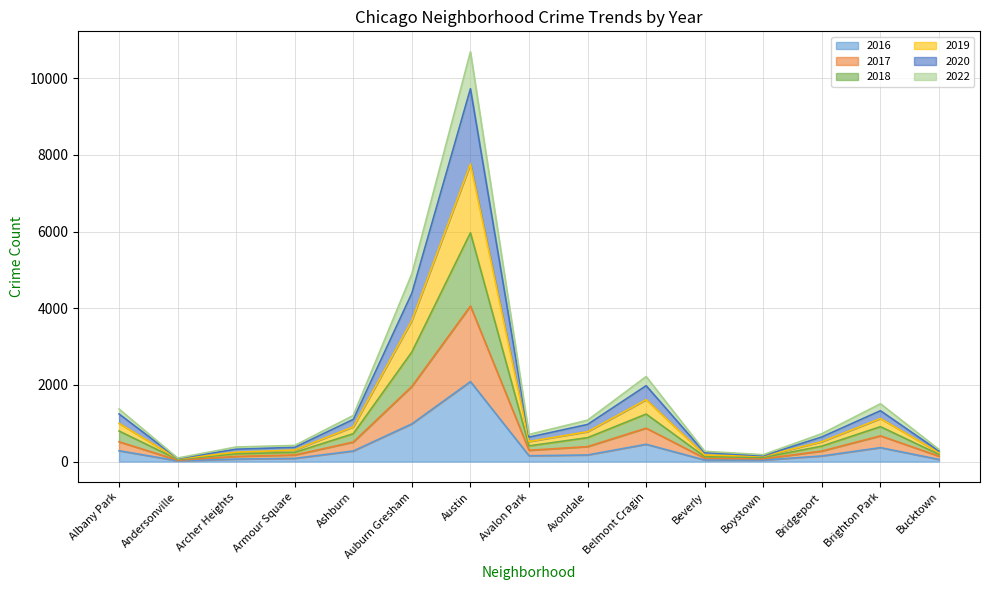

The value of 2016 at Auburn Gresham is 983. True or false?

True